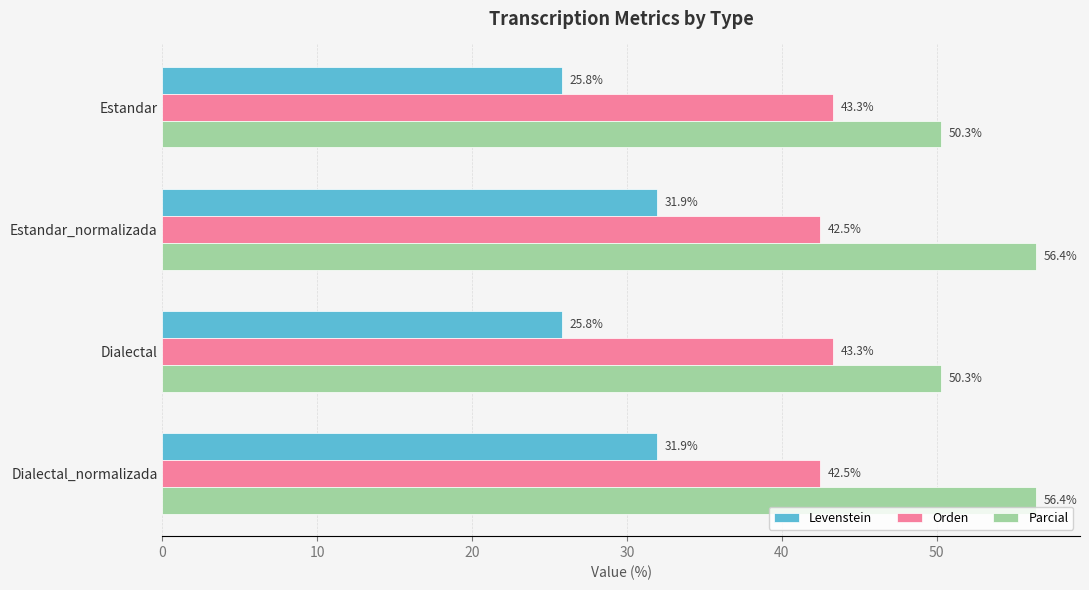

What is the smallest value displayed?

25.8